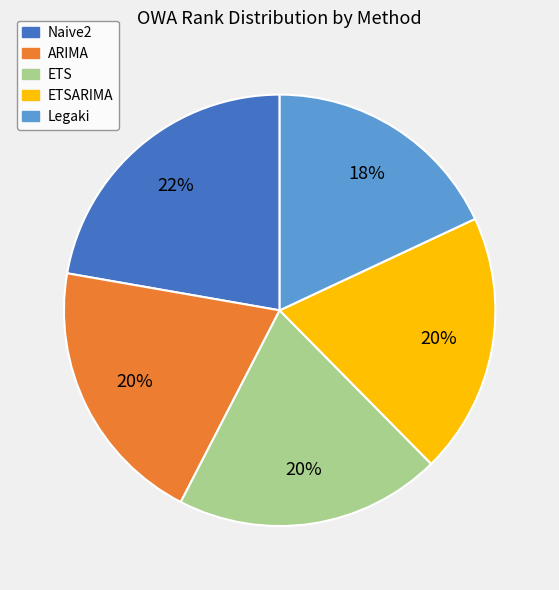

How many segments does this pie chart have?

5